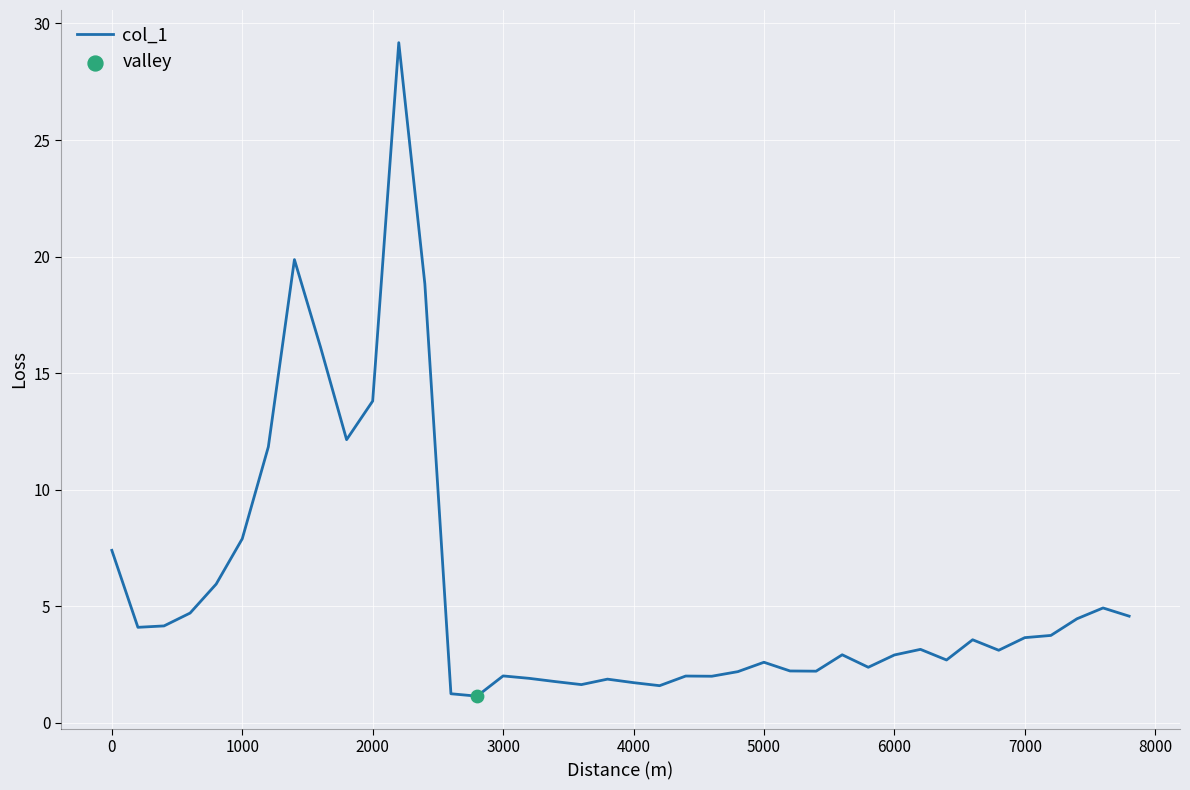

What is the difference between the maximum and minimum values?

28.0